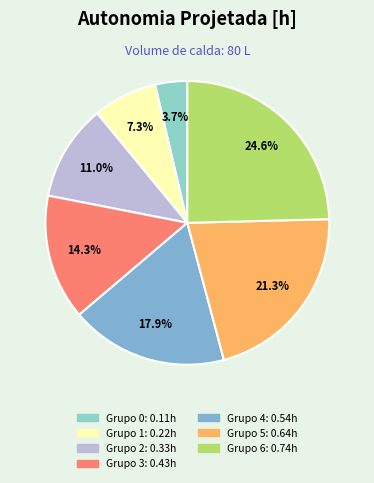

How many slices are in this pie chart?

7